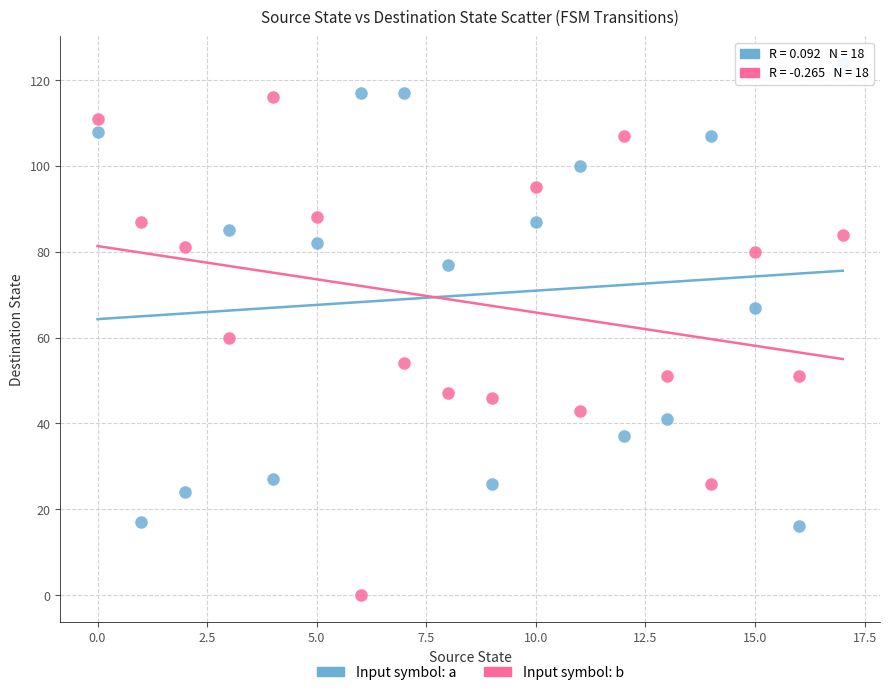

In the Input symbol: a series, what Y value is closest to 70?

67